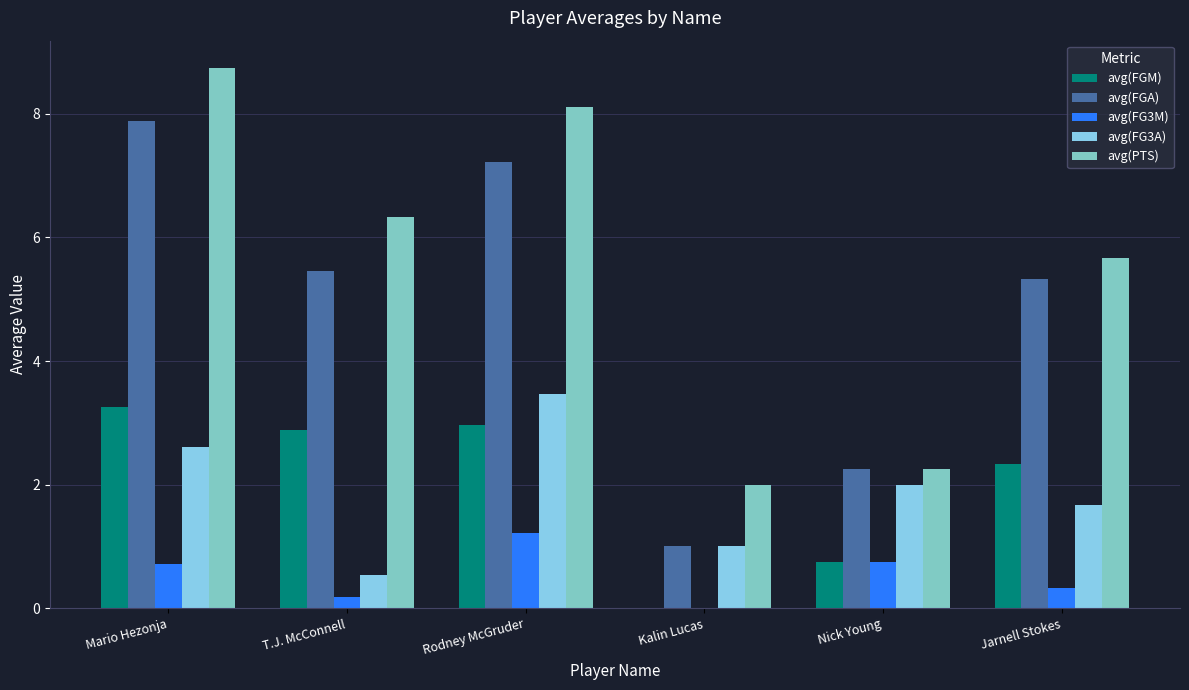

What position from the right is T.J. McConnell?

5